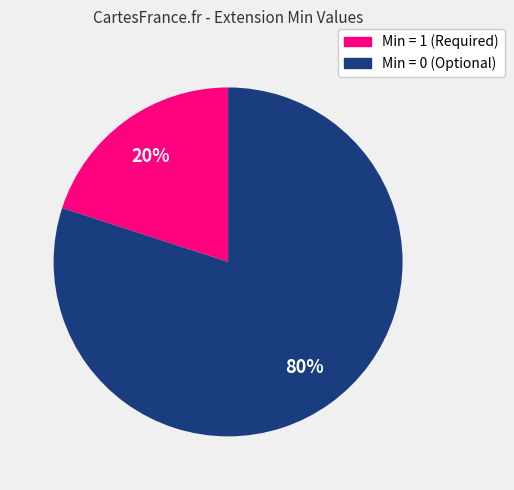

To the nearest percent, what is the average slice percentage?

50%